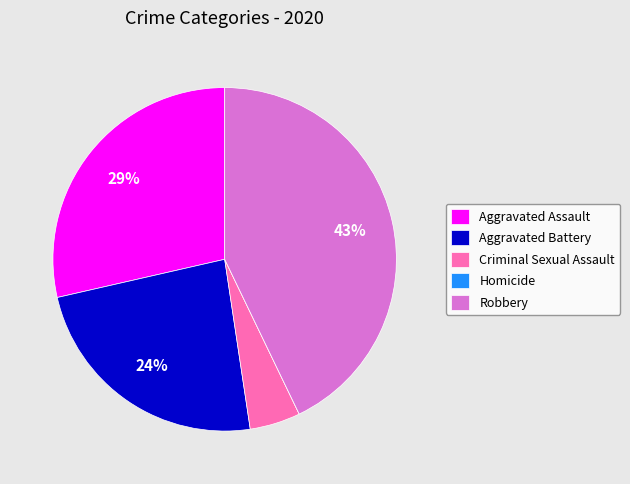

True or false: Aggravated Battery accounts for 33% of the total.

False